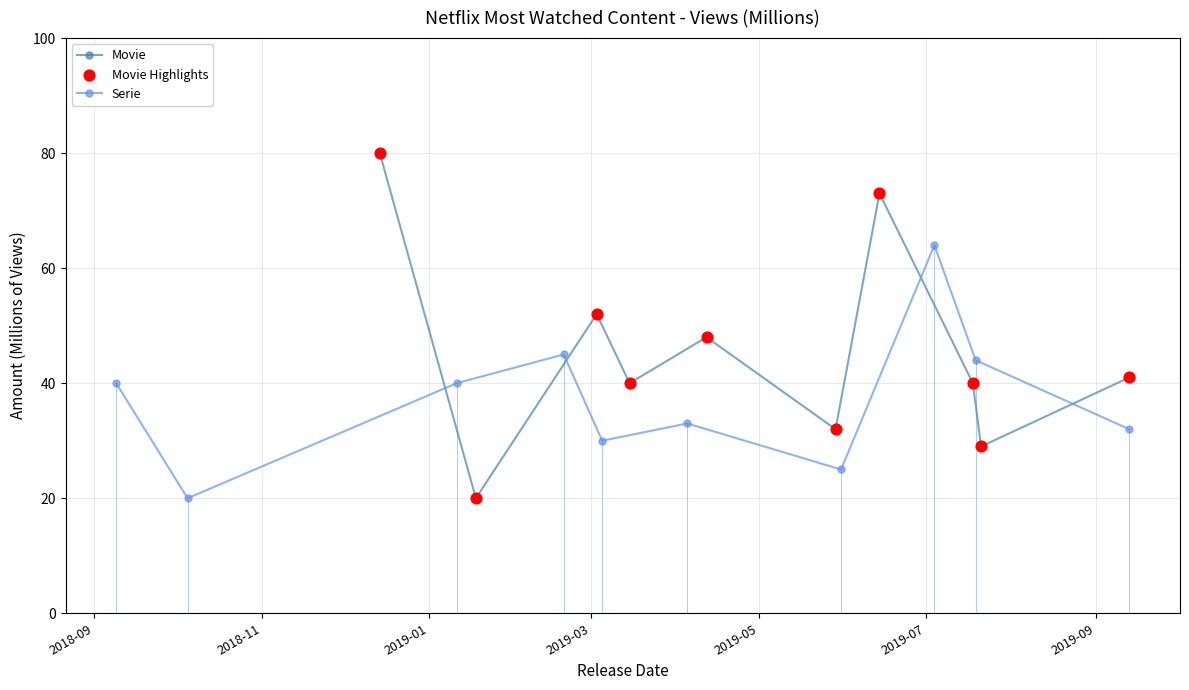

Which series contains the lowest Y value?

Movie